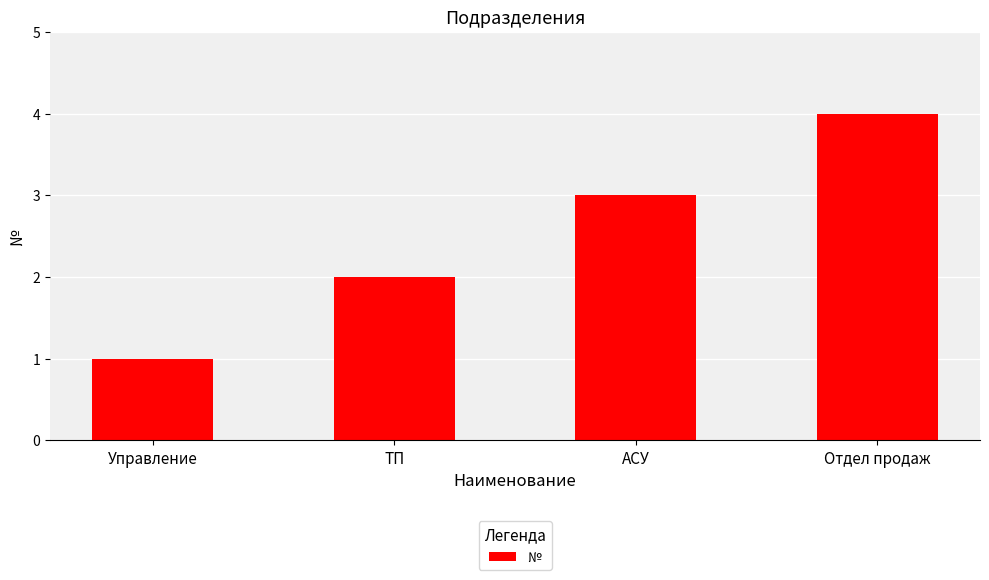

Is it true that the value at Управление is 0?

False